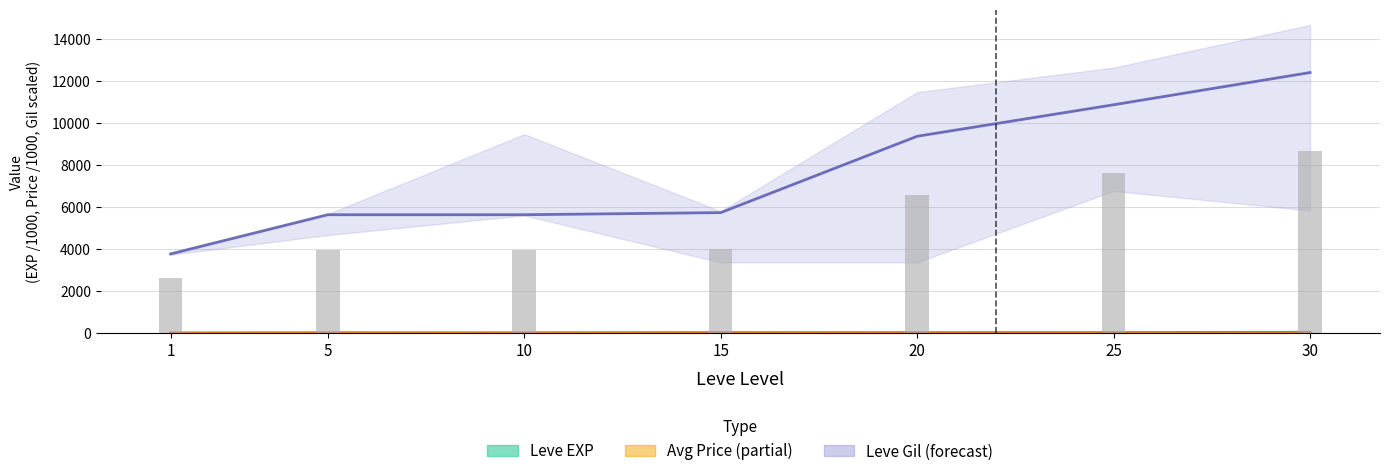

How many distinct data groups are displayed?

4